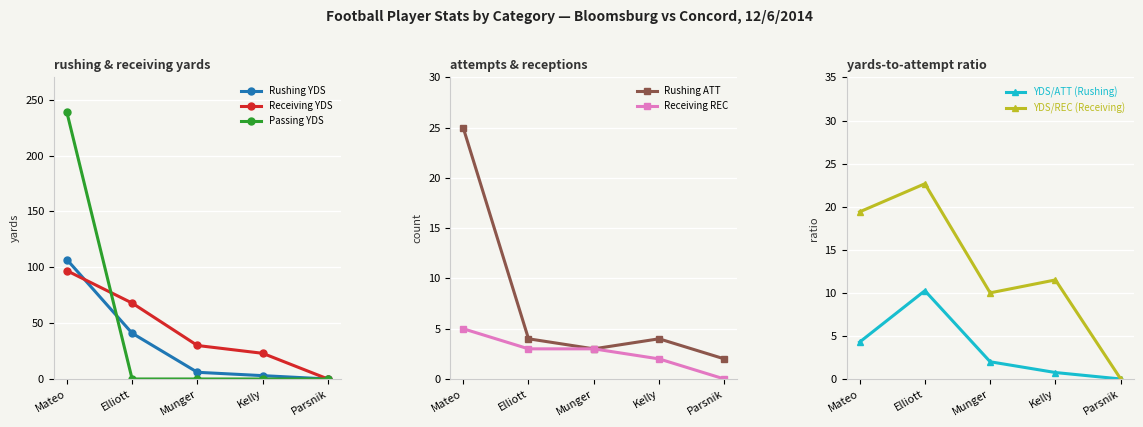

The value of RECEIVING REC at Munger is 3. True or false?

True